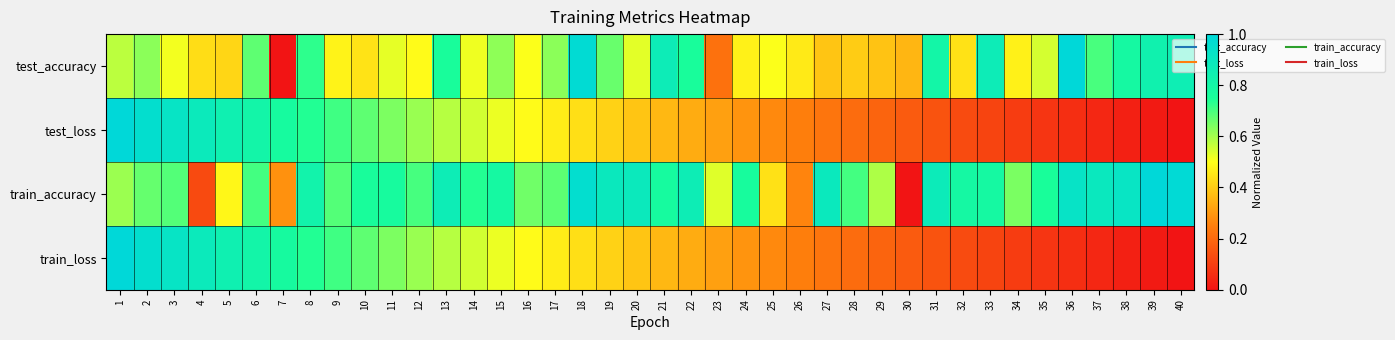

At how many categories does at least one series exceed 0?

40